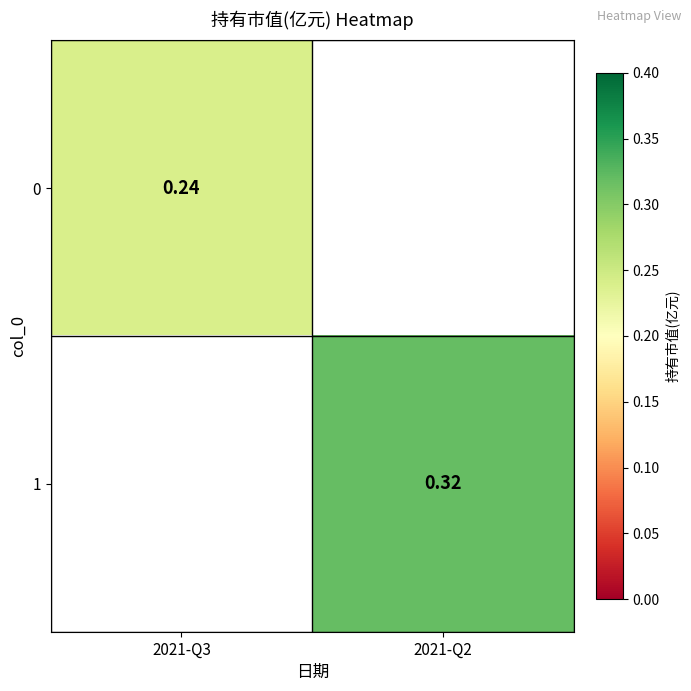

What is the minimum value shown in the chart?

0.2